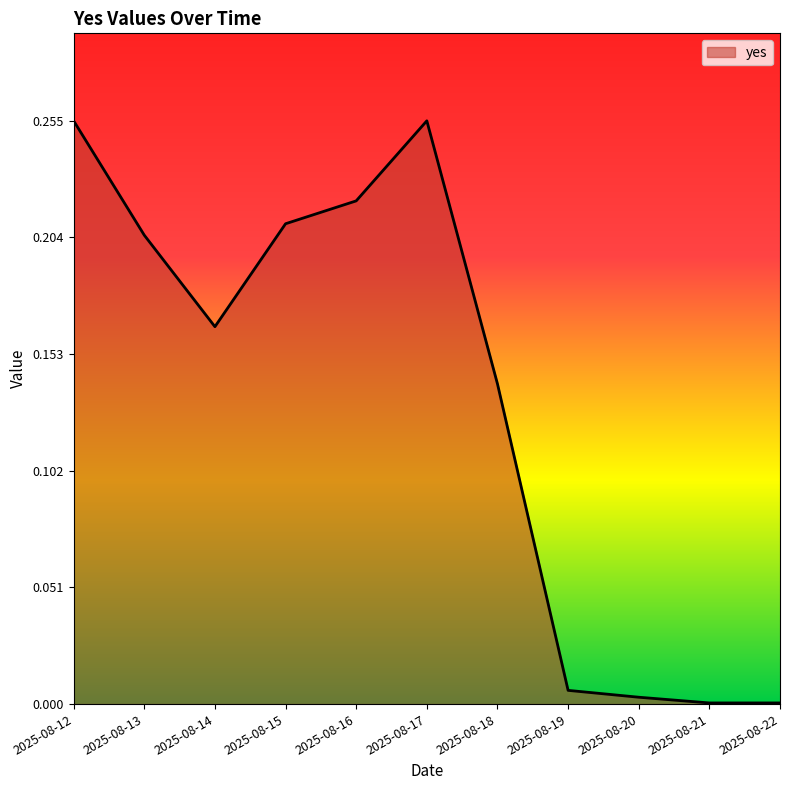

How many lines are shown in the chart?

1